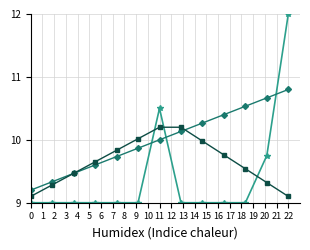

What is the maximum value shown in the chart?

12.0